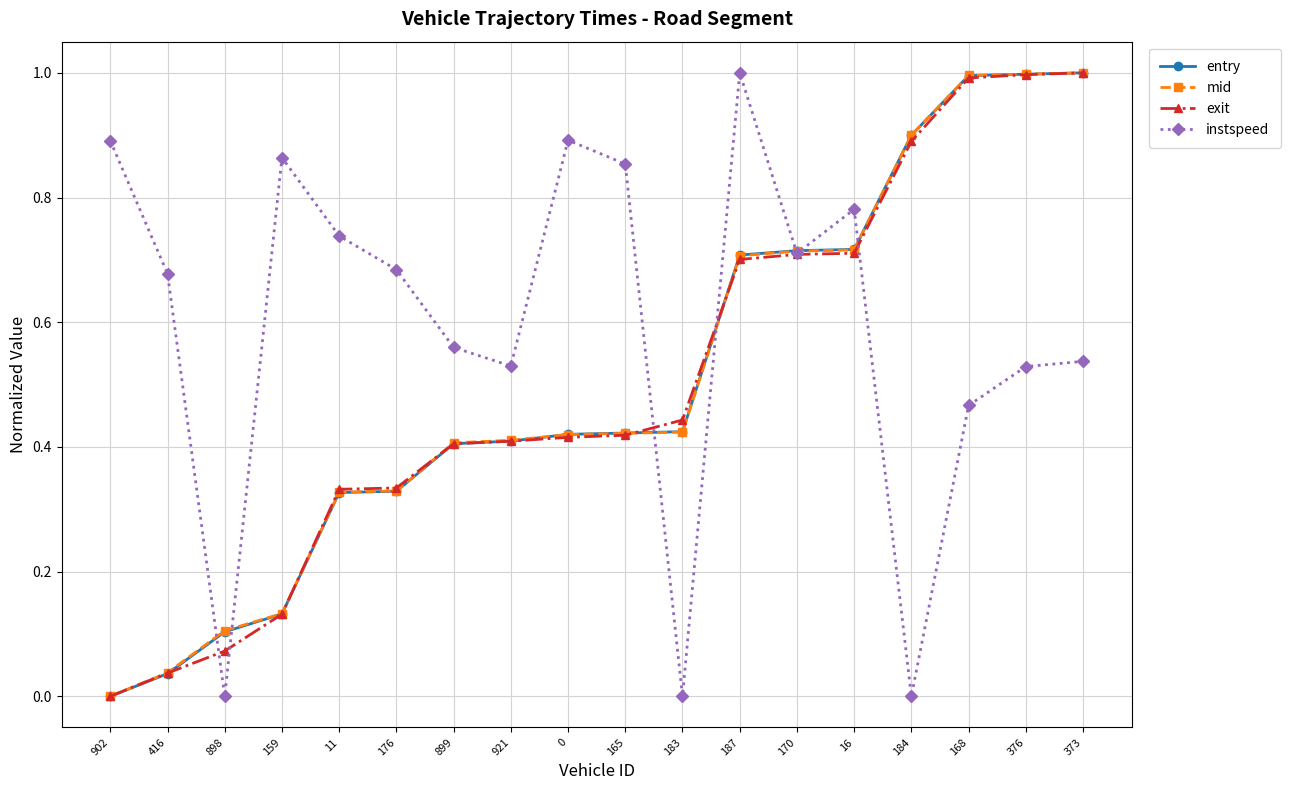

The value of entry at 921 is 0.7. True or false?

False